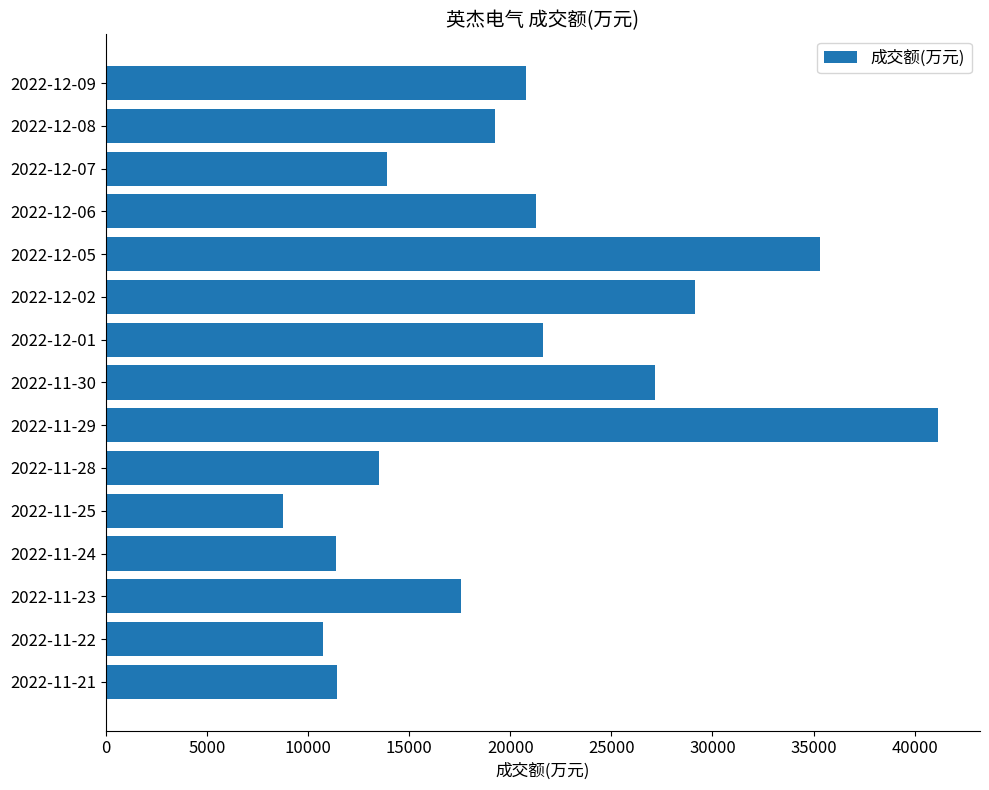

How many values are below 19272?

7